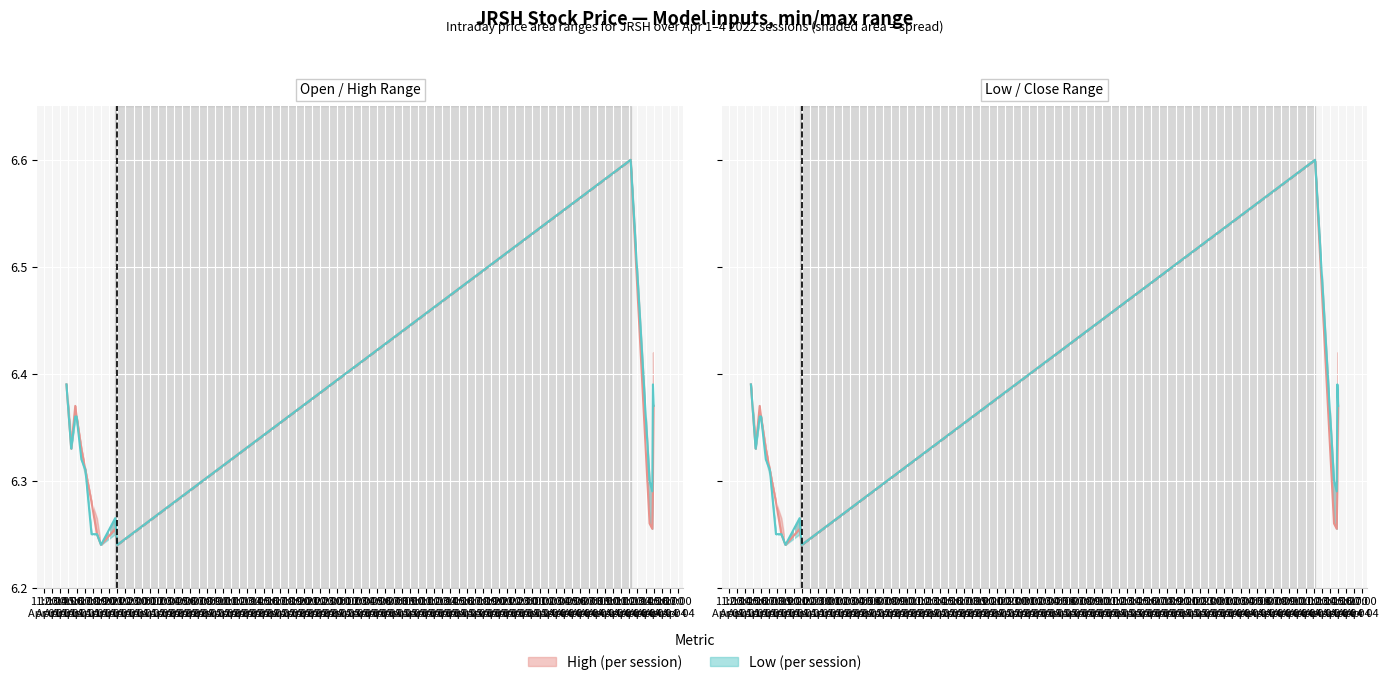

True or false: Open has more than 2 points higher than both neighbors.

True